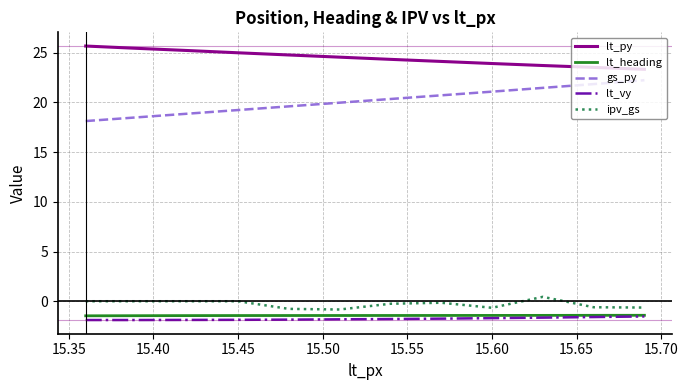

What is the greatest value displayed?

25.7